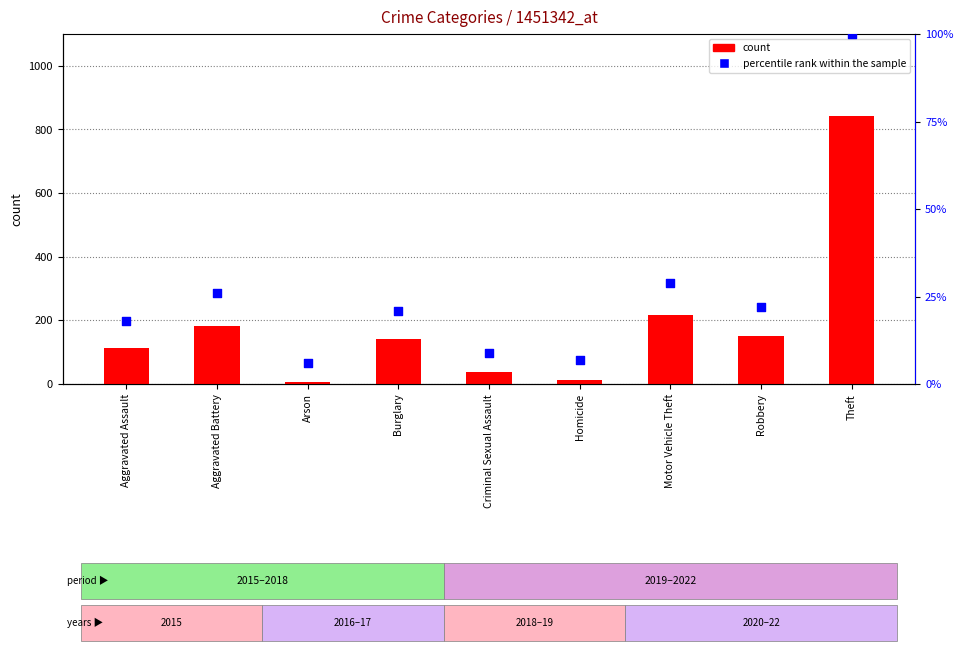

What are all the series names shown in the legend?

count, percentile rank within the sample